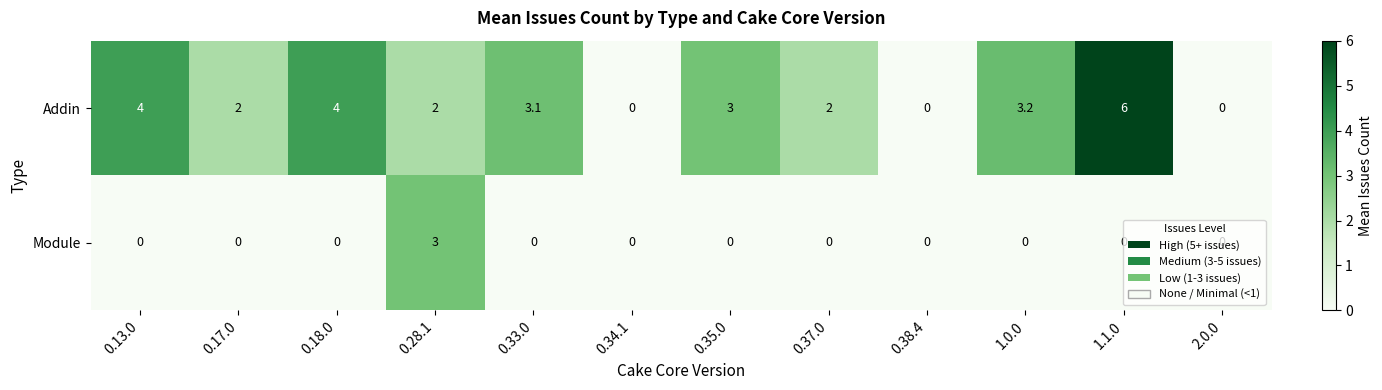

What is the highest value of the Module series?

3.0